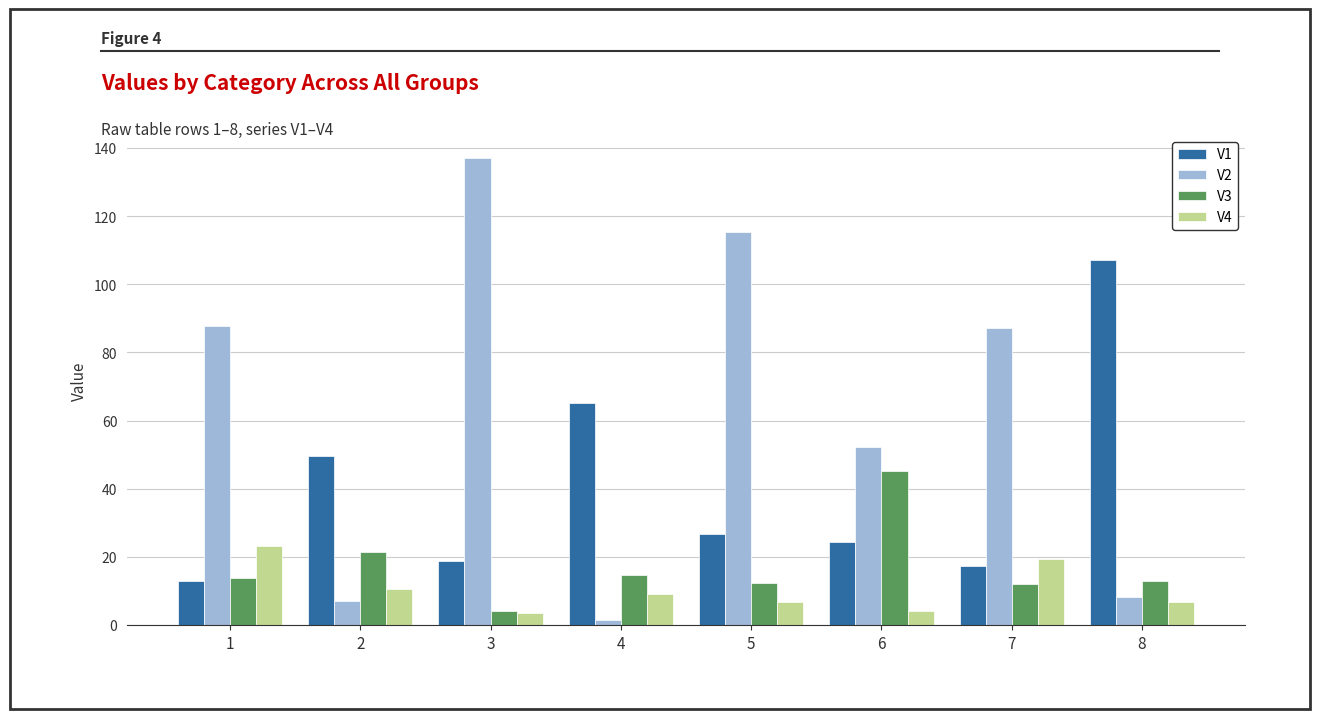

At 6, list the series in order from largest to smallest.

V2, V3, V1, V4